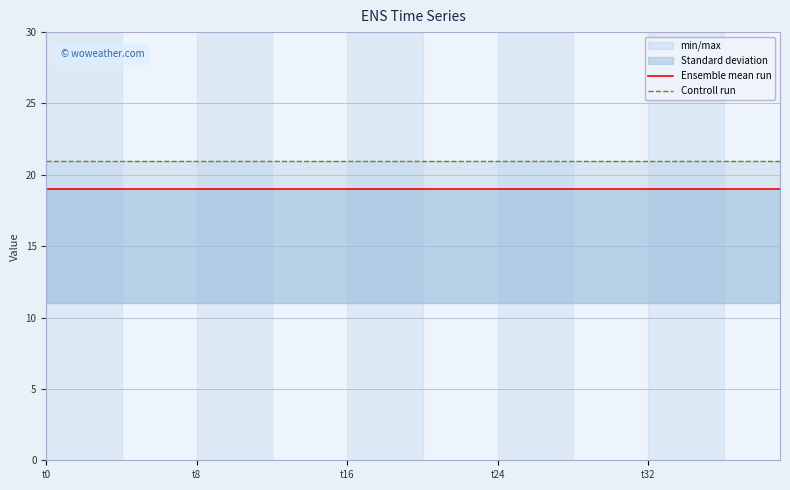

Which series has the largest total across all categories?

Controll run